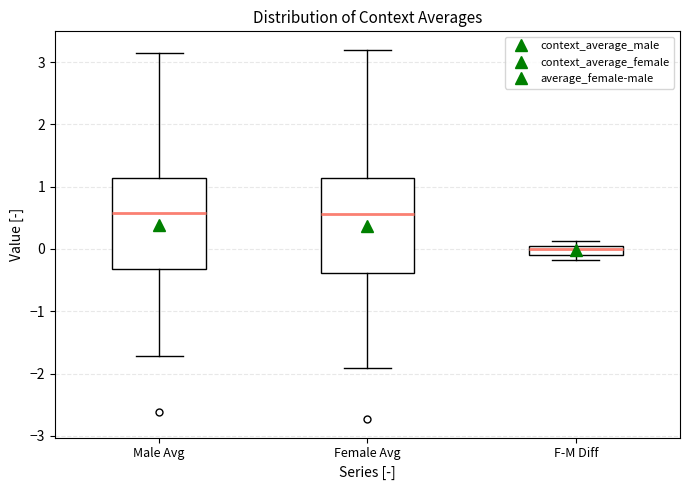

Where is the lower edge of the box for Female Avg on the y-axis? The values are not printed on the chart, so give them approximately, as read against the axis.

-0.4